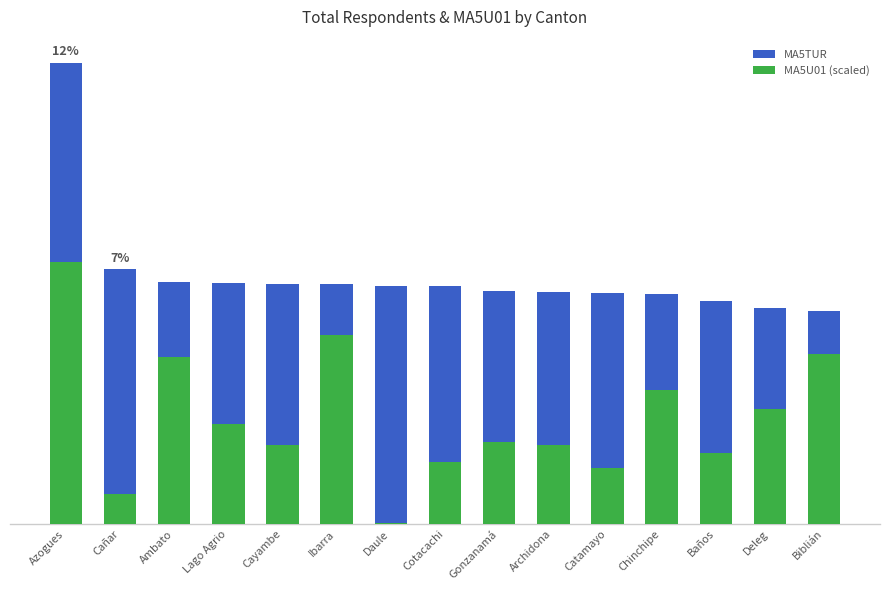

The MA5U01 (scaled) series shows 211.4 at Cayambe. True or false?

False